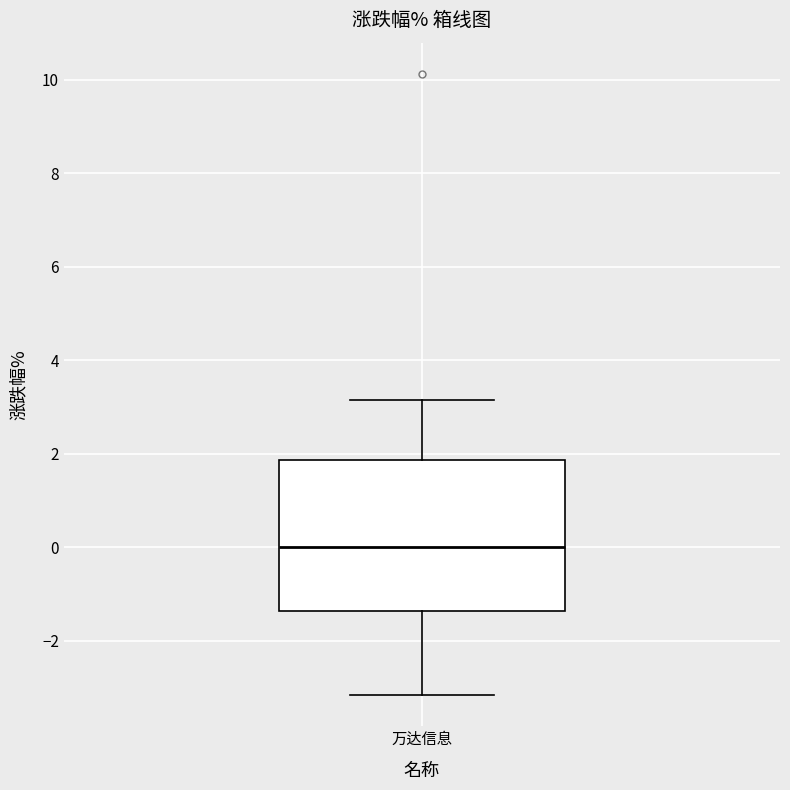

Transcribe this box plot: give where the median line is, the range the box spans, and where the two whiskers end, as read against the y-axis. The values are not printed on the chart, so give them approximately, as read against the axis.

median 0.0, box -1.4 to 1.8, whiskers -3.2 to 3.2